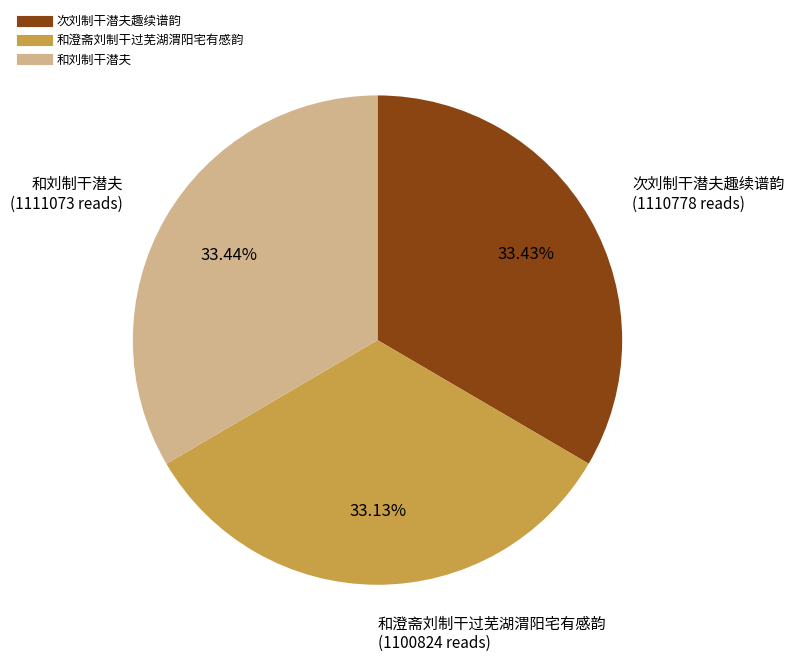

Is there any slice that represents more than half of the pie?

No